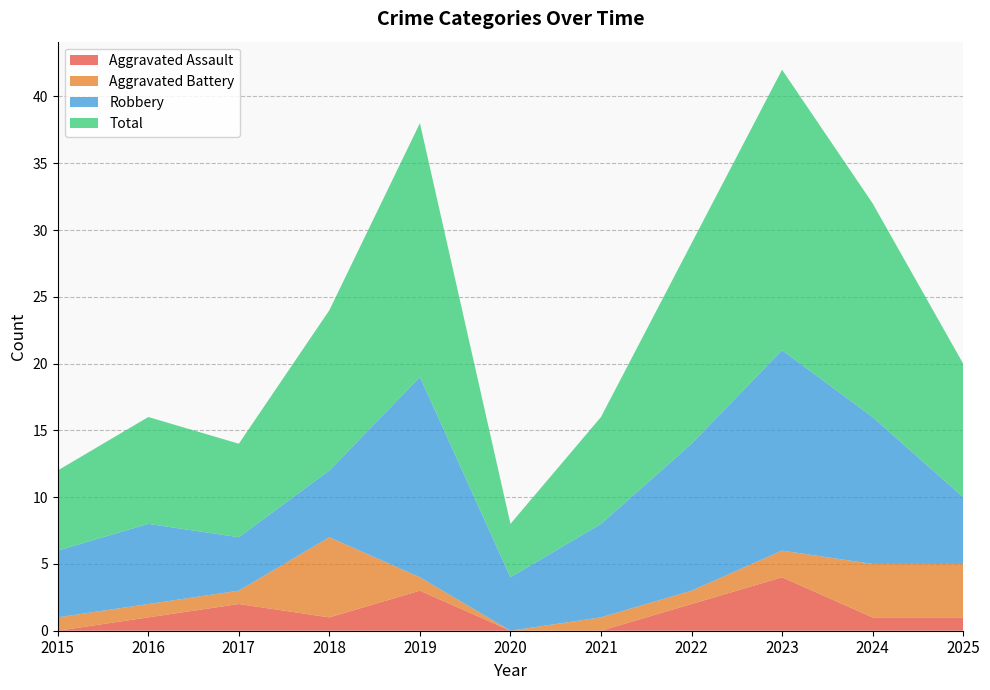

Reading left to right, transcribe all the data shown in this chart.

Aggravated Assault: 0	1	2	1	3	0	0	2	4	1	1
Aggravated Battery: 1	1	1	6	1	0	1	1	2	4	4
Robbery: 5	6	4	5	15	4	7	11	15	11	5
Total: 6	8	7	12	19	4	8	15	21	16	10